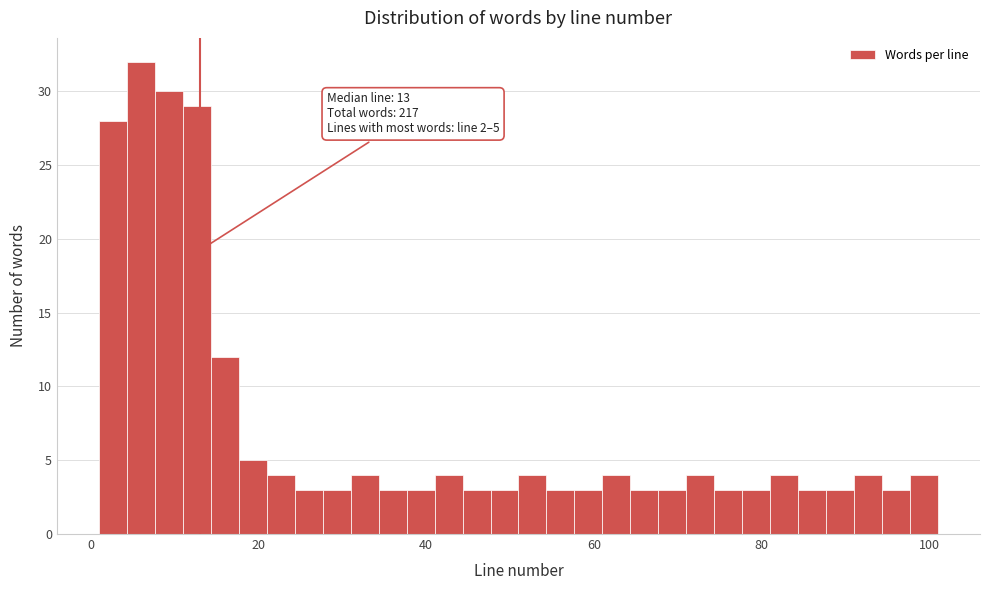

Around what value on the x-axis is the tallest bar? Give the approximate position of its centre, as read against the axis.

6